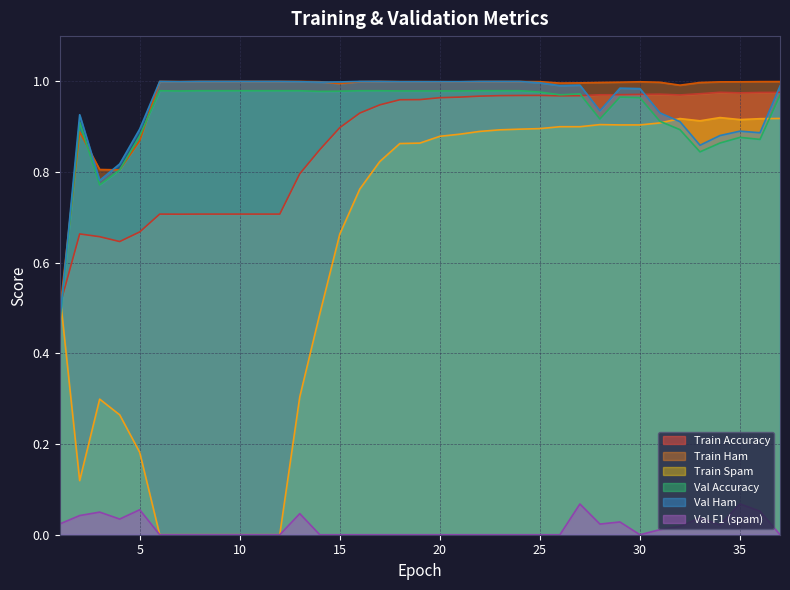

Which series changed the most between 27 and 30?

val_f1